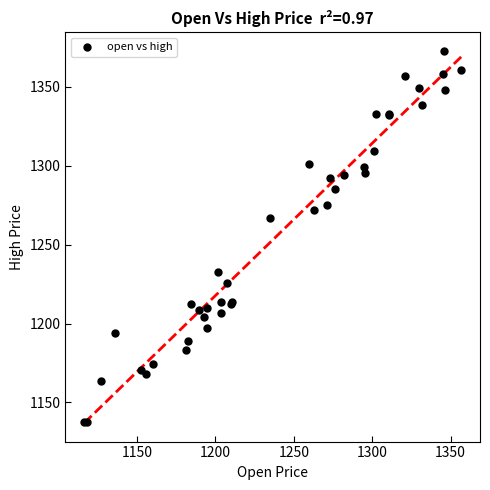

What Y value in the scatter plot is closest to 1255?

1267.2